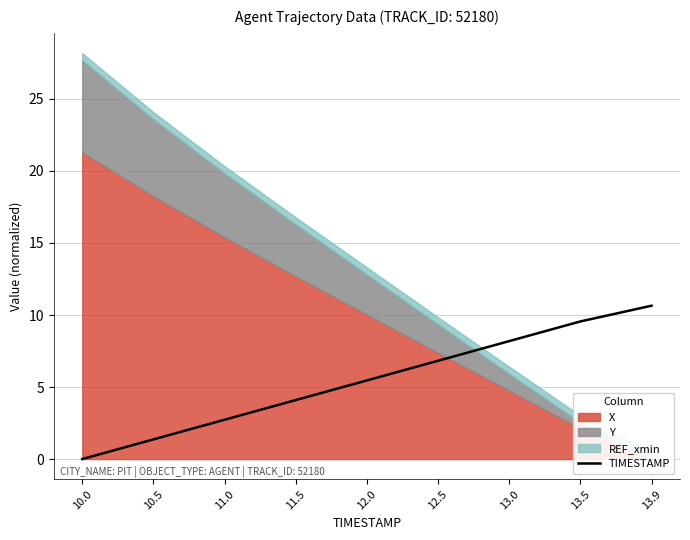

What position from the right is 13.5?

2